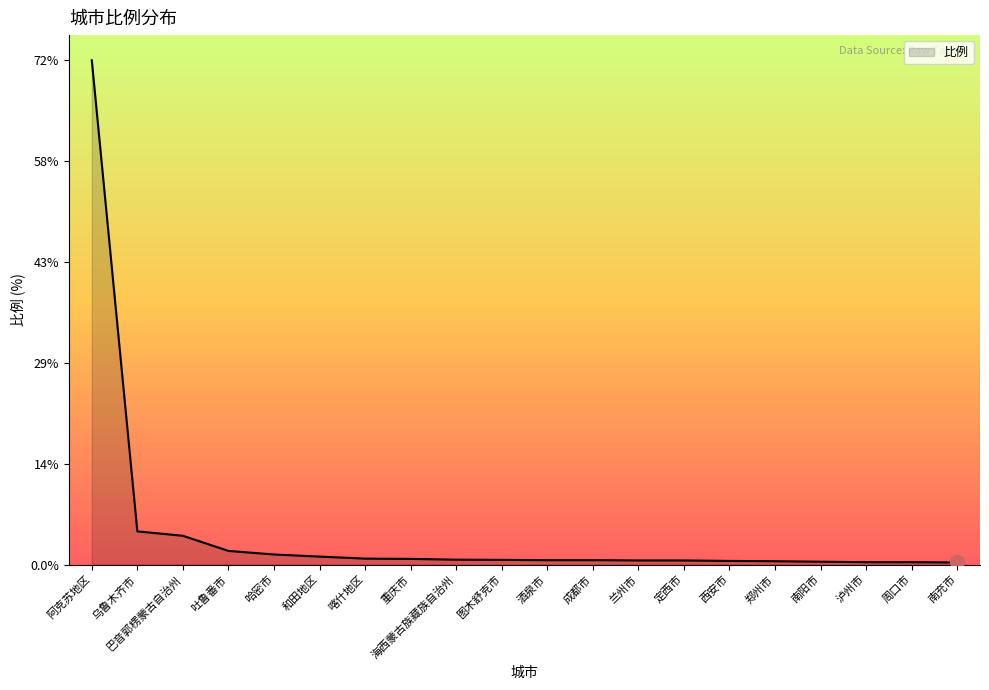

At which category does the chart reach its peak across all series?

阿克苏地区